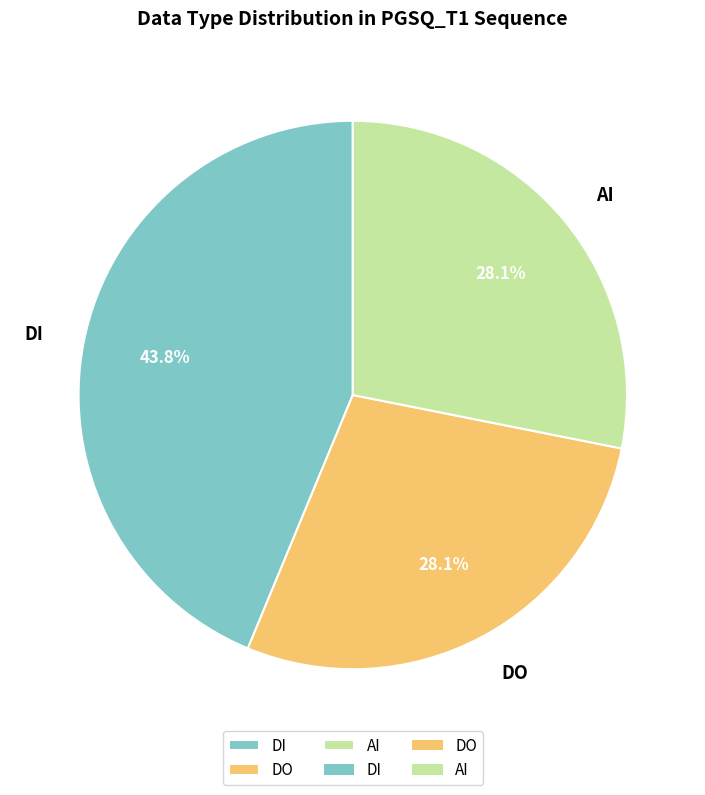

To the nearest percent, what is the average slice percentage?

33%